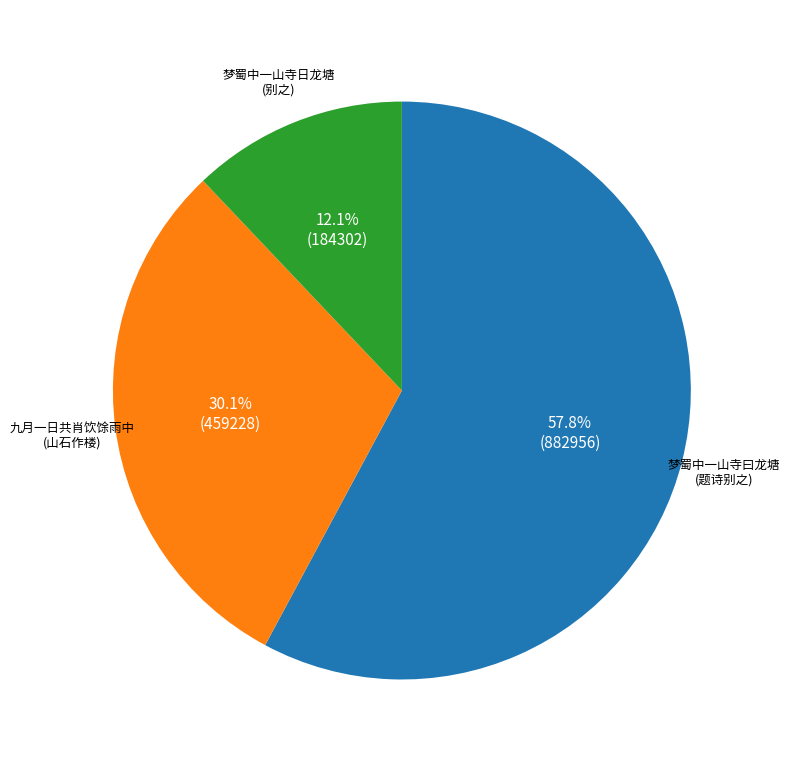

Is there a majority slice in this chart?

Yes